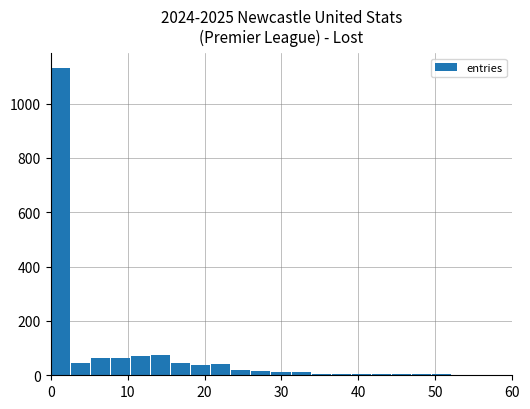

What is the greatest value displayed?

1130